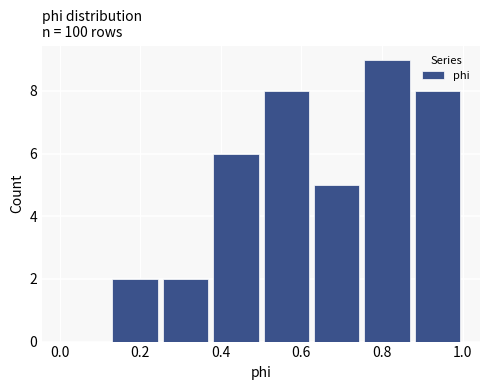

Reading left to right, list every bar in this chart as the range it spans on the x-axis followed by its height. Neither the bar edges nor the heights are printed on the chart, so give them approximately, as read against the axes.

0.000 to 0.125: 0
0.125 to 0.250: 2
0.250 to 0.375: 2
0.375 to 0.500: 6
0.500 to 0.625: 8
0.625 to 0.750: 5
0.750 to 0.875: 9
0.875 to 1.000: 8